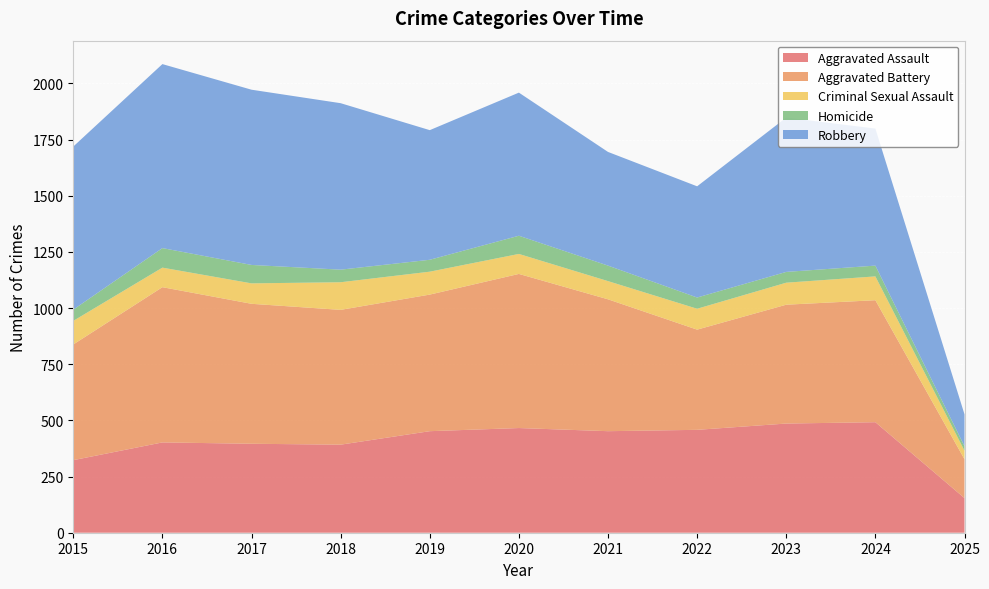

Reading left to right, extract all data points from this chart.

Aggravated Assault: 2015=323	2016=402	2017=396	2018=392	2019=452	2020=466	2021=452	2022=458	2023=486	2024=492	2025=154
Aggravated Battery: 2015=515	2016=691	2017=623	2018=600	2019=608	2020=686	2021=587	2022=446	2023=529	2024=543	2025=173
Criminal Sexual Assault: 2015=105	2016=87	2017=91	2018=123	2019=102	2020=89	2021=81	2022=93	2023=98	2024=106	2025=38
Homicide: 2015=50	2016=87	2017=82	2018=56	2019=53	2020=81	2021=69	2022=50	2023=48	2024=48	2025=20
Robbery: 2015=726	2016=819	2017=780	2018=741	2019=577	2020=637	2021=506	2022=495	2023=687	2024=610	2025=142